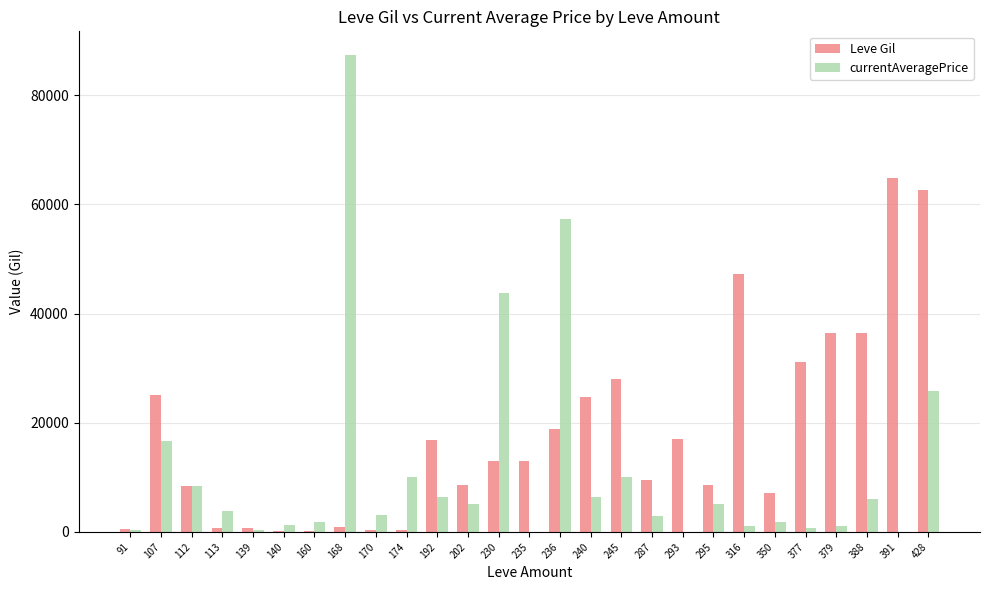

How many distinct data groups are displayed?

2